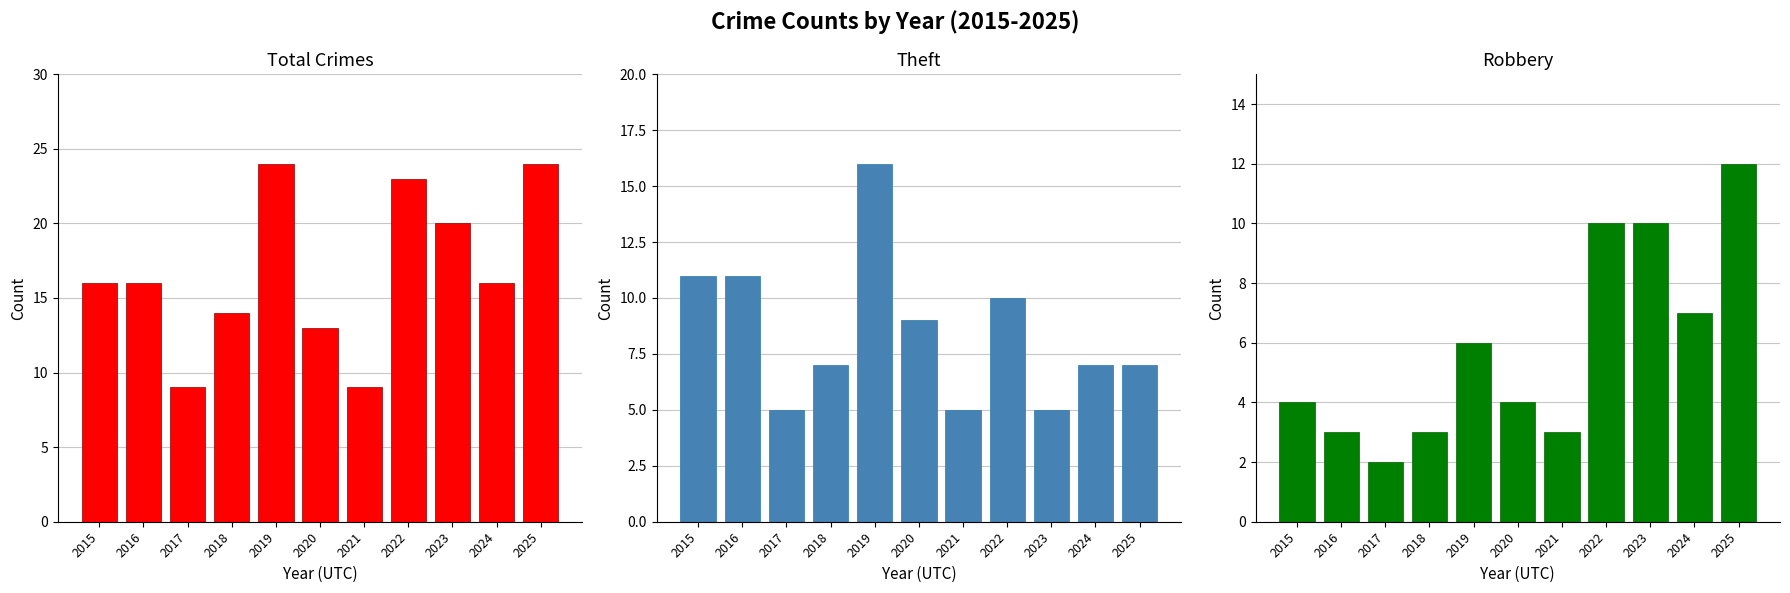

Reading right to left, transcribe all the data shown in this chart.

Total: 24	16	20	23	9	13	24	14	9	16	16
Theft: 7	7	5	10	5	9	16	7	5	11	11
Robbery: 12	7	10	10	3	4	6	3	2	3	4